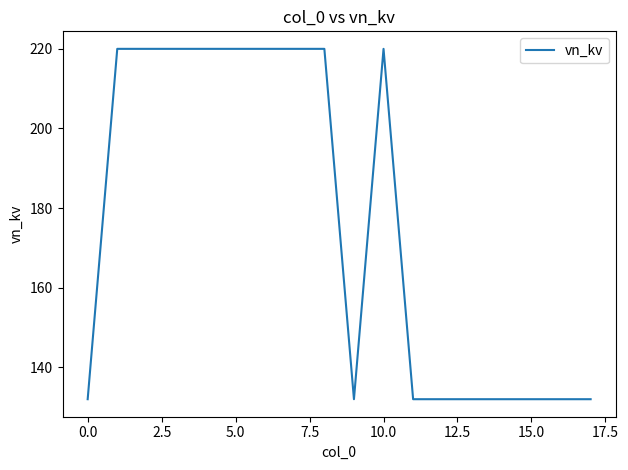

Reading left to right, transcribe all the data shown in this chart.

132	220	220	220	220	220	220	220	220	132	220	132	132	132	132	132	132	132